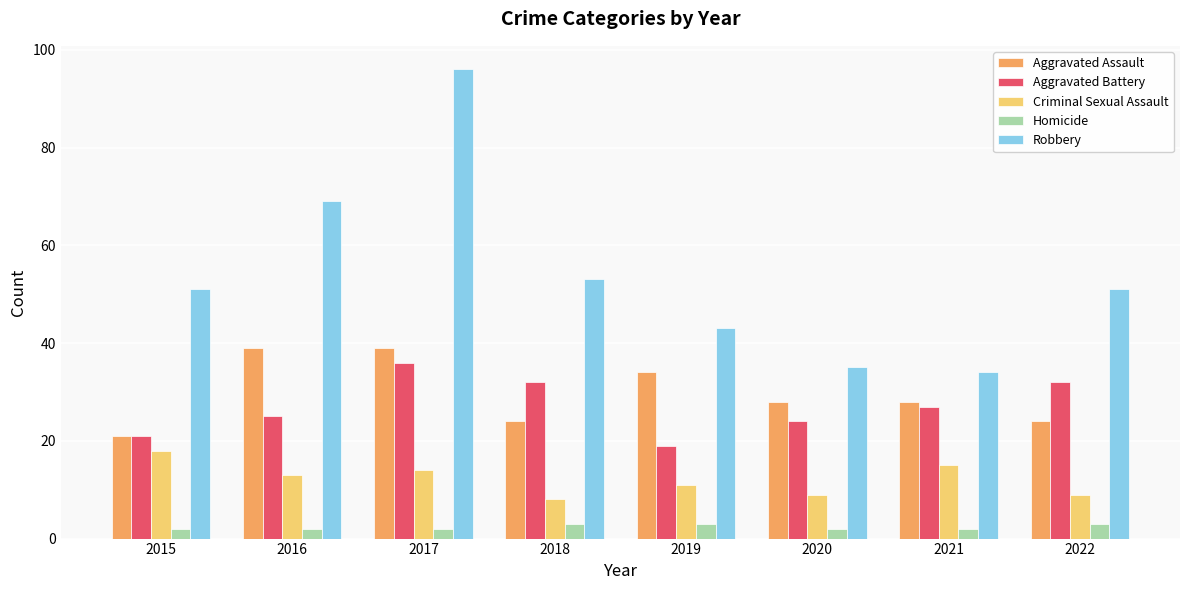

Where is Criminal Sexual Assault nearest to the value 13?

2016